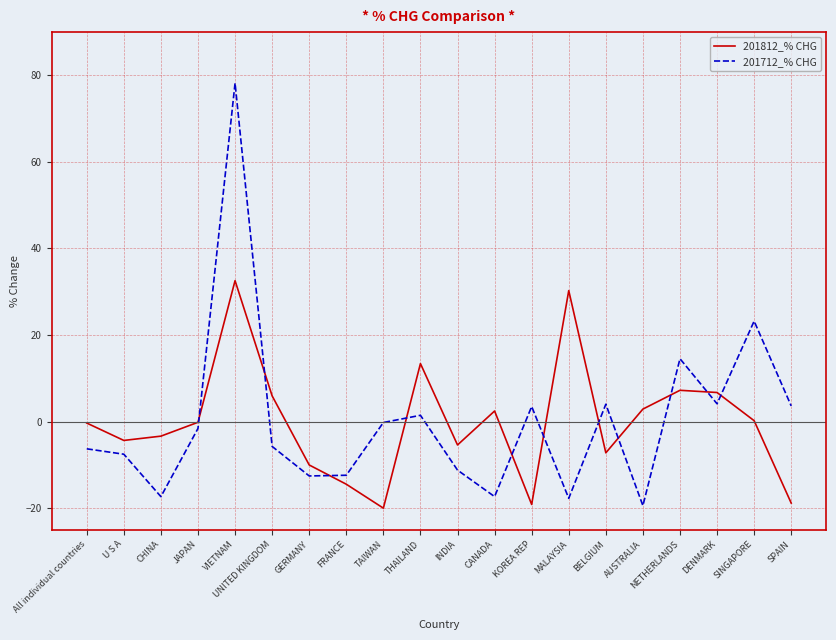

What is the difference between the maximum and second lowest values in the 201812_% CHG series?

51.7